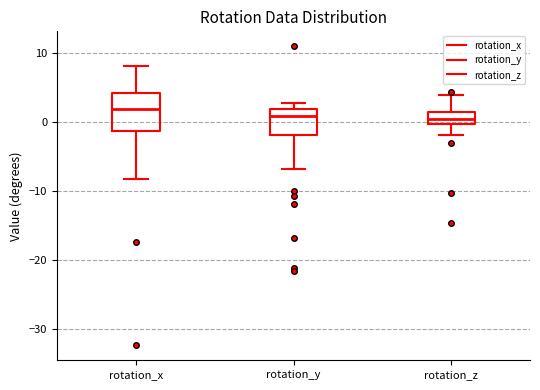

Reading left to right, transcribe this box plot: for each box, give where its median line is, the range the box spans, and where its two whiskers end, as read against the y-axis. The values are not printed on the chart, so give them approximately, as read against the axis.

rotation_x: median 2, box -1 to 4, whiskers -8 to 8
rotation_y: median 1, box -2 to 2, whiskers -7 to 3
rotation_z: median 0 (inside the box), box 0 to 1, whiskers -2 to 4